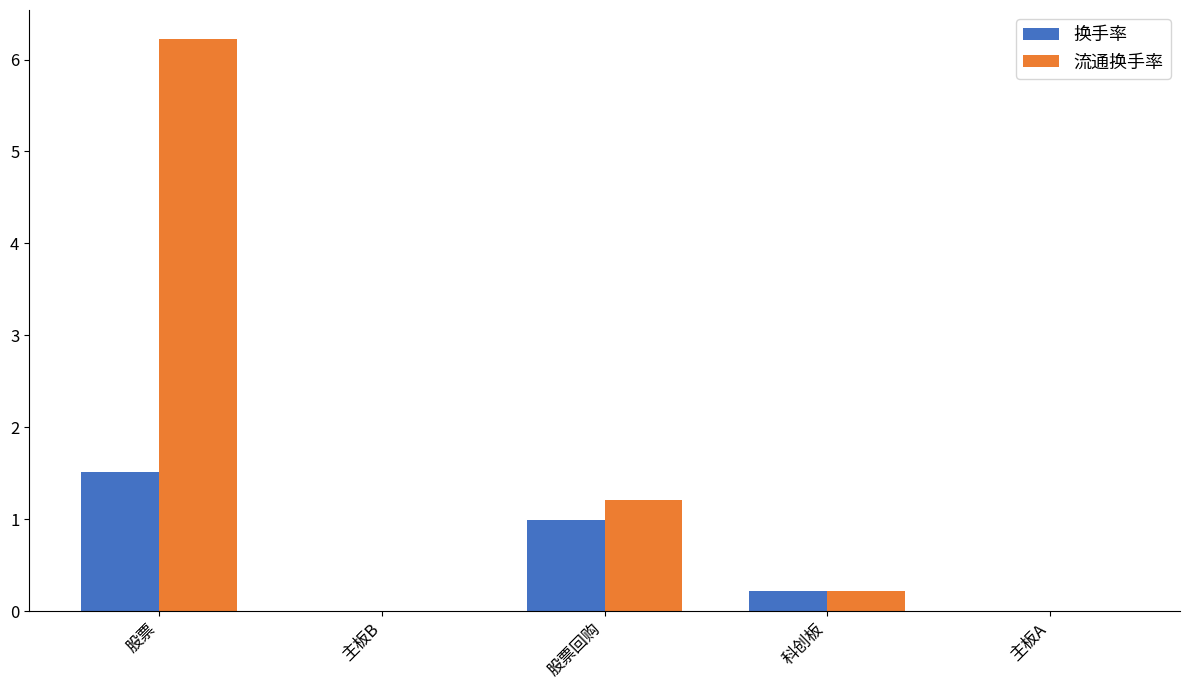

Between 股票 and 主板A, which series saw the biggest shift?

流通换手率